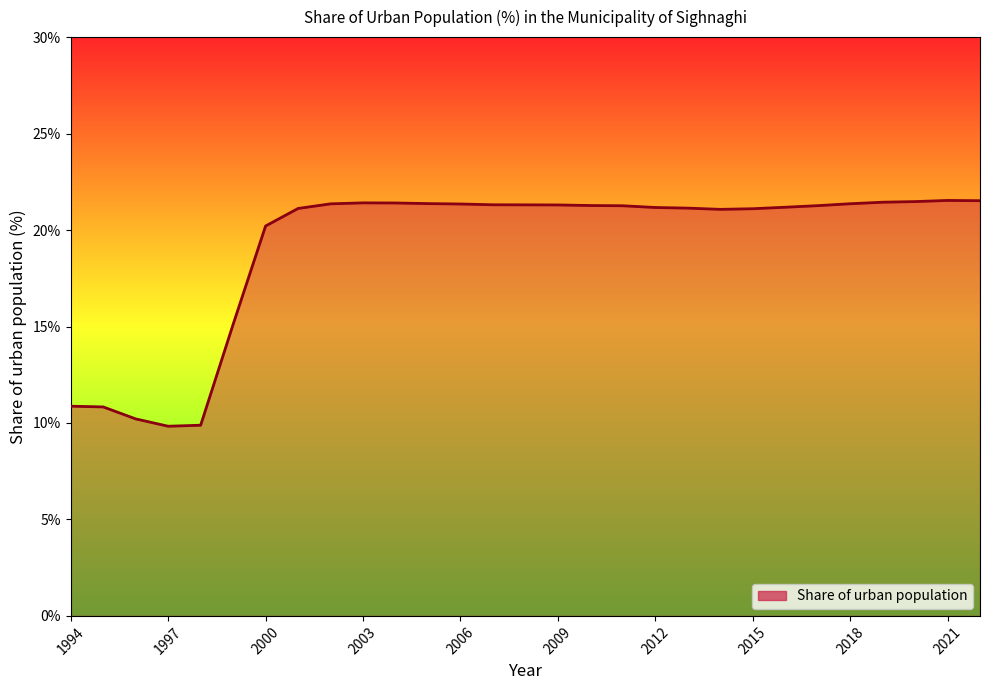

What is the minimum value shown in the chart?

9.8